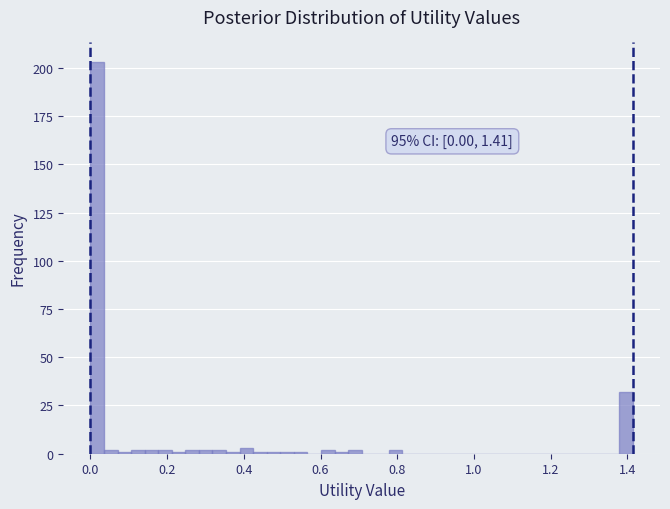

Around what value on the x-axis is the tallest bar? Give the approximate position of its centre, as read against the axis.

0.02